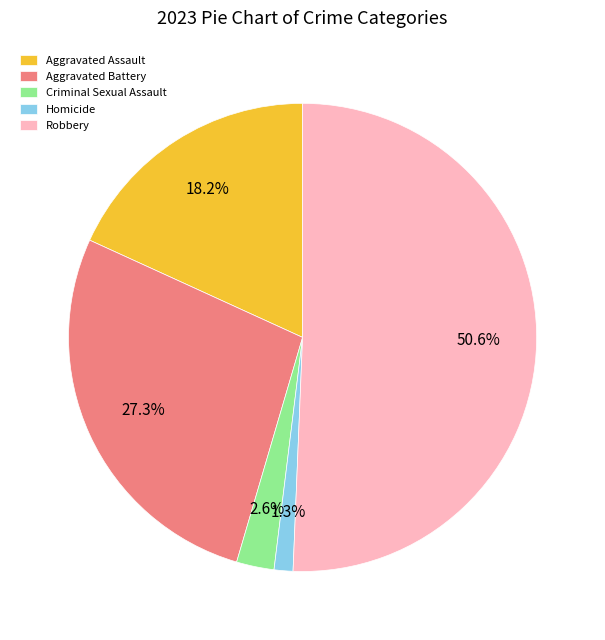

What percentage do Aggravated Assault and Aggravated Battery together represent?

45.5%